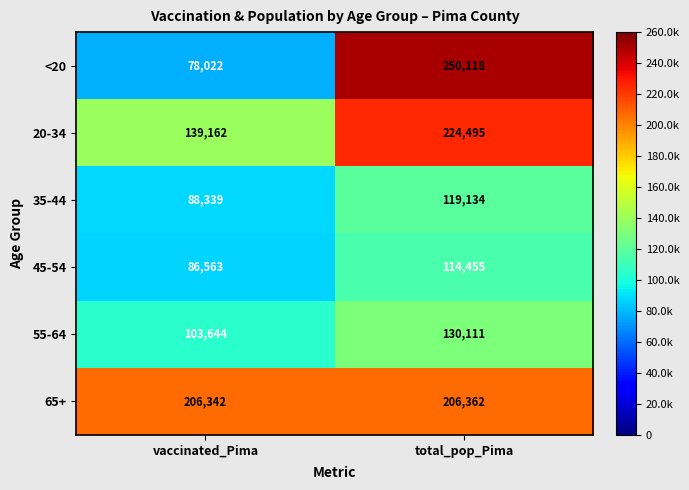

Reading left to right, extract all data points from this chart.

<20: 78022	250118
20-34: 139162	224495
35-44: 88339	119134
45-54: 86563	114455
55-64: 103644	130111
65+: 206342	206362